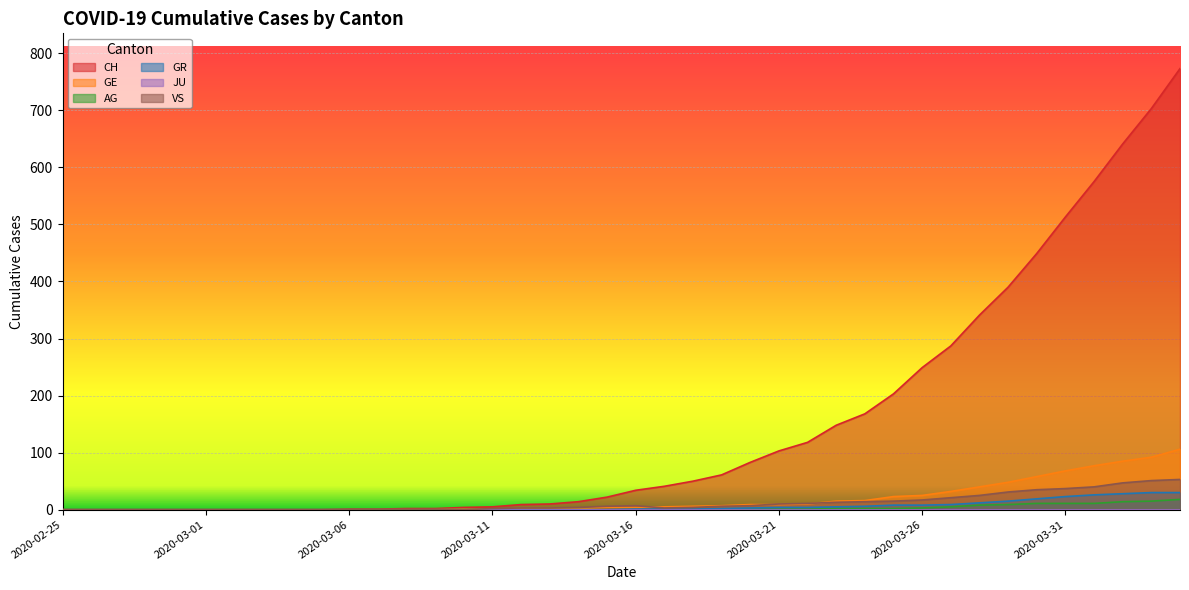

What is the value of the VS point at the 38th from the left?

47